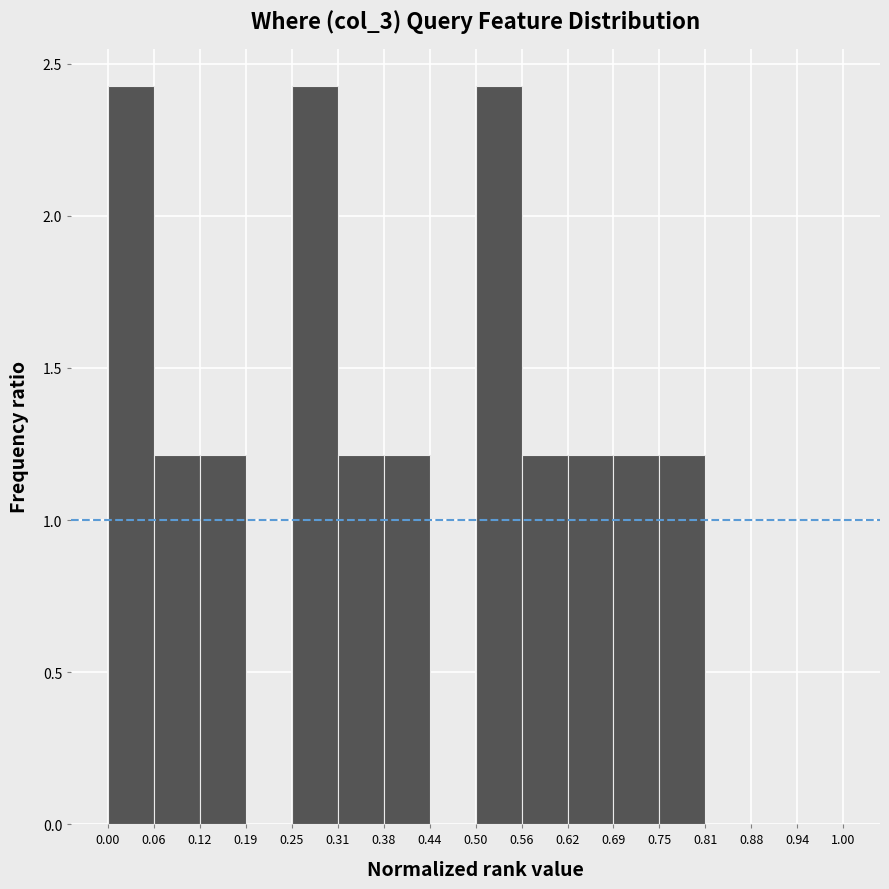

Reading left to right, transcribe this chart: for each bar, give the range it covers on the x-axis and its height. The values are not printed on the chart, so give them approximately, as read against the axis.

0.00 to 0.06: 2.45
0.06 to 0.12: 1.20
0.12 to 0.19: 1.20
0.19 to 0.25: 0
0.25 to 0.31: 2.45
0.31 to 0.38: 1.20
0.38 to 0.44: 1.20
0.44 to 0.50: 0
0.50 to 0.56: 2.45
0.56 to 0.62: 1.20
0.62 to 0.69: 1.20
0.69 to 0.75: 1.20
0.75 to 0.81: 1.20
0.81 to 0.88: 0
0.88 to 0.94: 0
0.94 to 1.00: 0